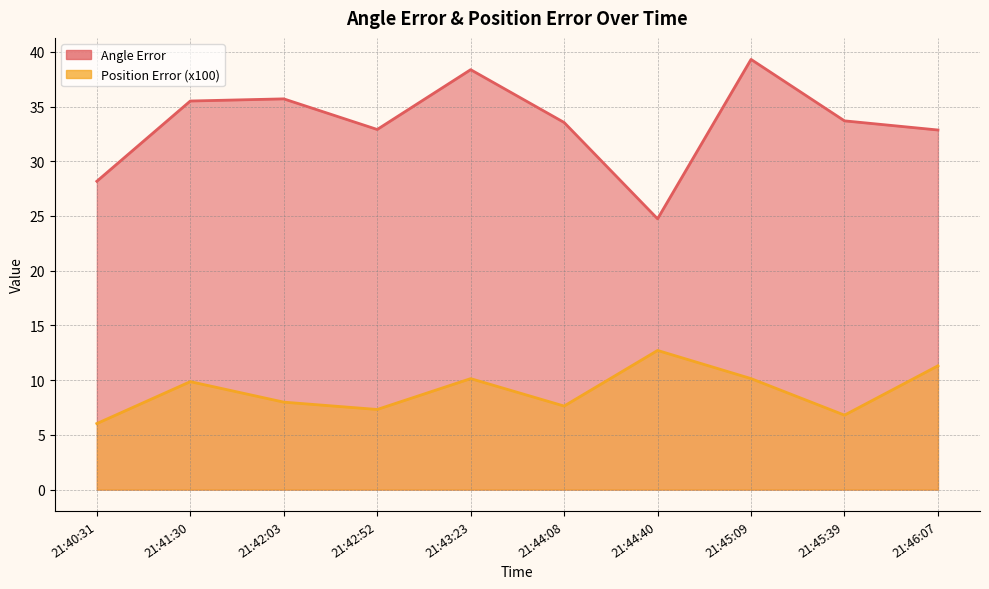

In Angle Error, how many points are higher than both neighbors (excluding endpoints)?

3